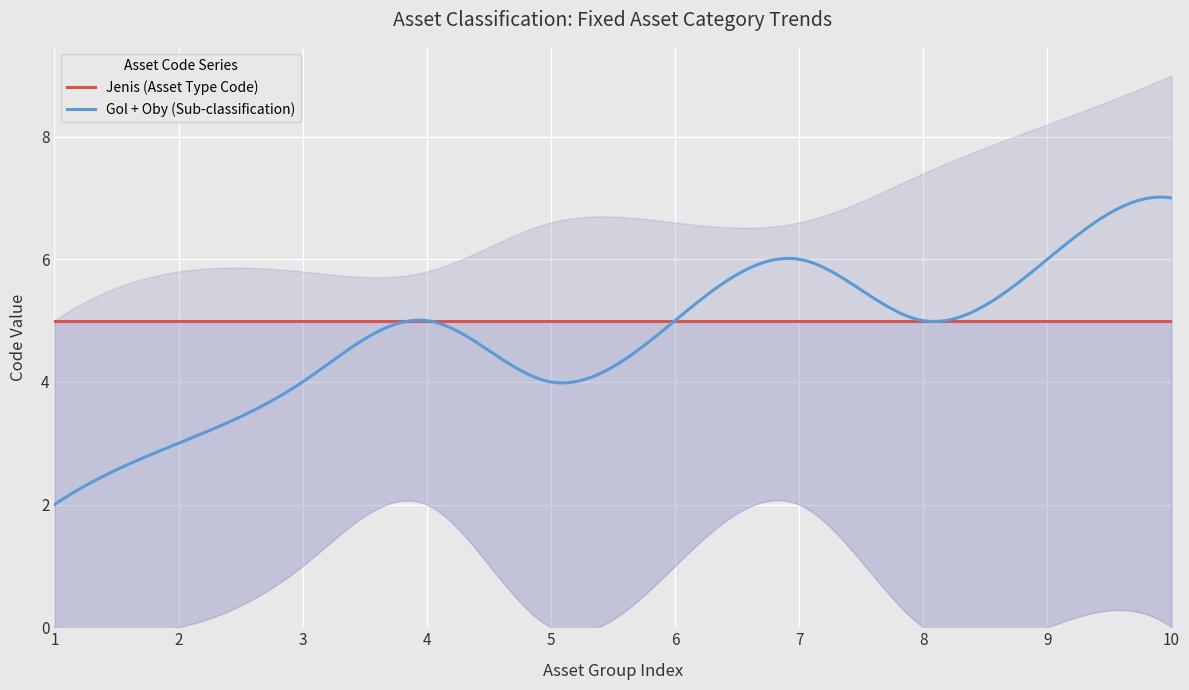

True or false: col_5 and Oby intersect in this chart.

False